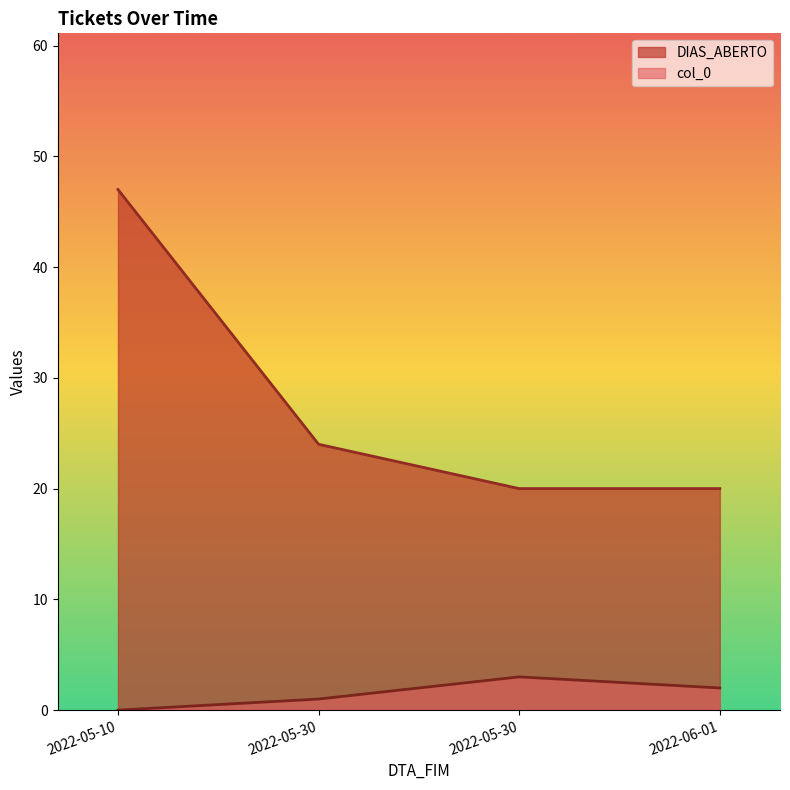

What is the sum of the values at 2022-06-01 and 2022-05-30?

44